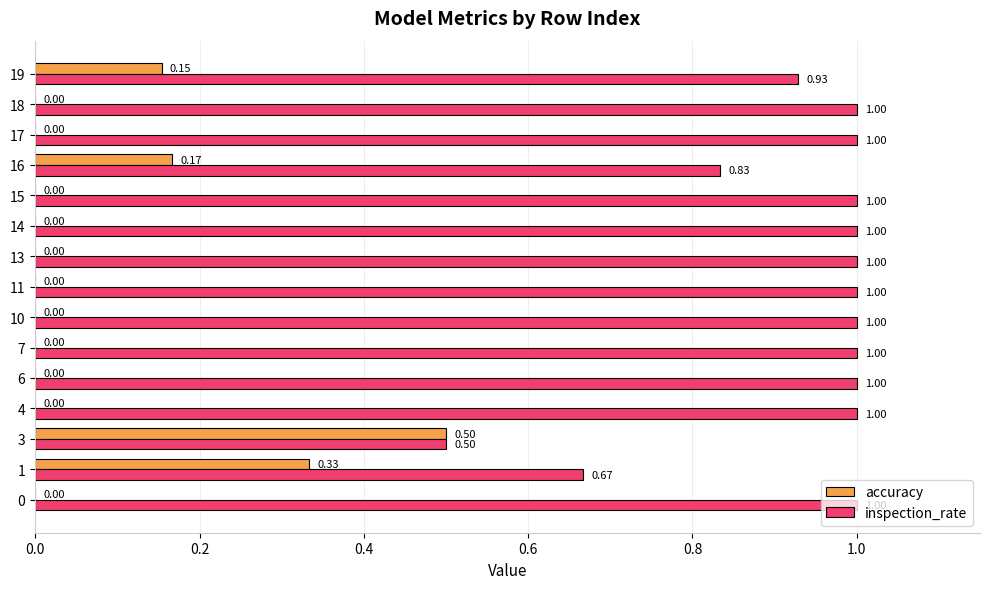

What is the sum of all inspection_rate values?

13.9